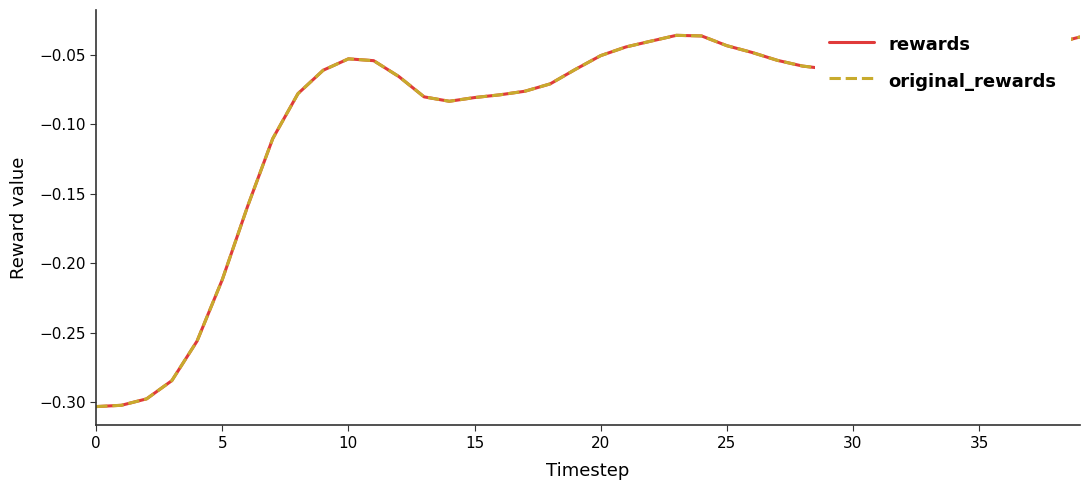

What is the approximate value of original_rewards at 19?

-0.1